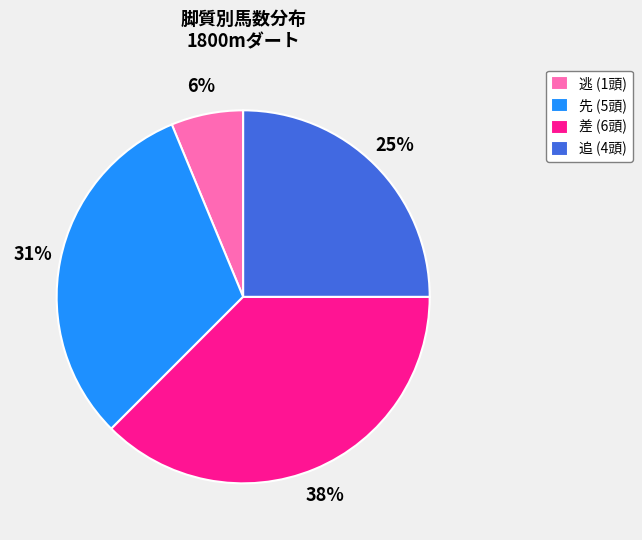

How many slices are in this pie chart?

4